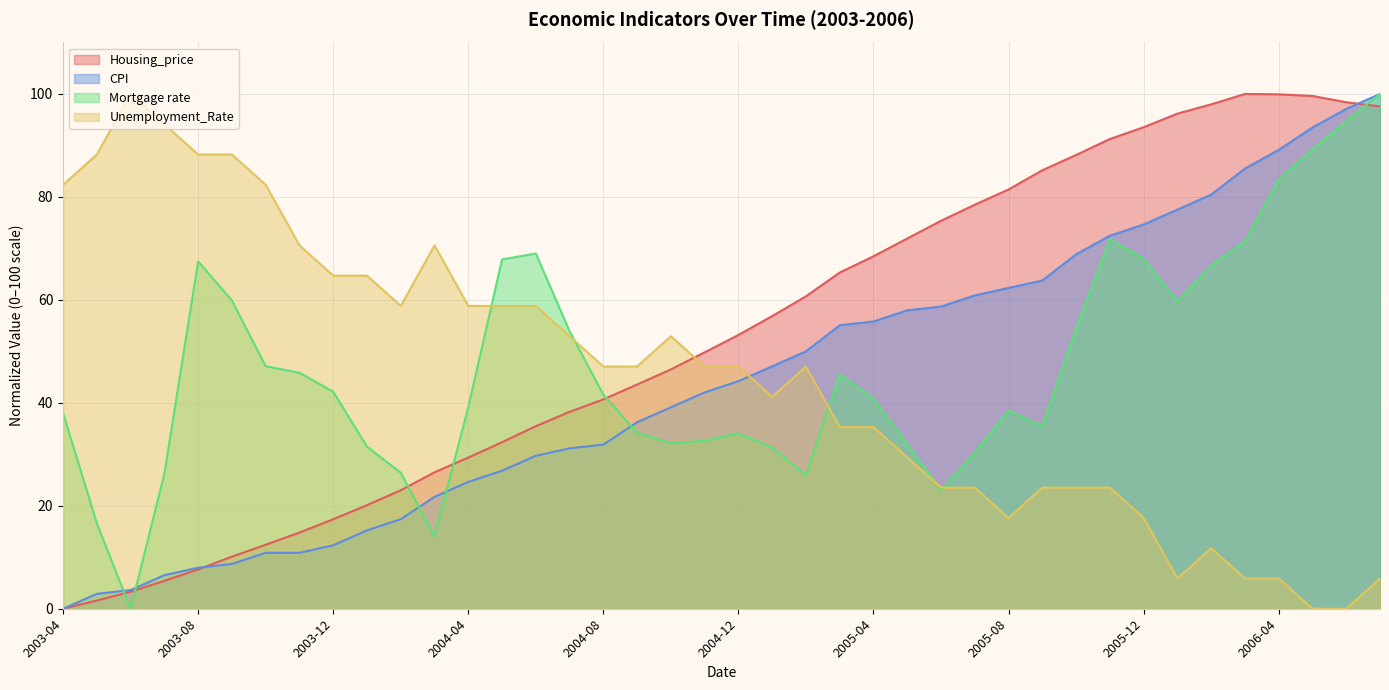

Reading left to right, extract all data points from this chart.

Housing_price: 0.0	1.6	3.3	5.4	7.6	10.1	12.4	14.8	17.4	20.1	23.0	26.5	29.4	32.3	35.5	38.2	40.7	43.6	46.5	49.8	53.2	56.9	60.7	65.3	68.5	71.9	75.4	78.5	81.4	85.2	88.1	91.2	93.5	96.2	98.0	100.0	99.9	99.6	98.4	97.6
CPI: 0.0	2.9	3.6	6.5	8.0	8.7	10.9	10.9	12.3	15.2	17.4	21.7	24.6	26.8	29.7	31.2	31.9	36.2	39.1	42.0	44.2	47.1	50.0	55.1	55.8	58.0	58.7	60.9	62.3	63.8	68.8	72.5	74.6	77.5	80.4	85.5	89.1	93.5	97.1	100.0
Mortgage rate: 38.0	16.6	0.0	26.3	67.5	59.9	47.1	45.8	42.2	31.5	26.4	14.0	39.2	67.9	69.0	53.9	41.6	34.2	32.1	32.6	34.1	31.3	25.9	45.5	40.8	32.0	23.0	30.3	38.5	35.5	54.5	71.8	68.0	59.7	66.7	71.4	83.4	89.2	94.7	100.0
Unemployment_Rate: 82.4	88.2	100.0	94.1	88.2	88.2	82.4	70.6	64.7	64.7	58.8	70.6	58.8	58.8	58.8	52.9	47.1	47.1	52.9	47.1	47.1	41.2	47.1	35.3	35.3	29.4	23.5	23.5	17.6	23.5	23.5	23.5	17.6	5.9	11.8	5.9	5.9	0.0	0.0	5.9